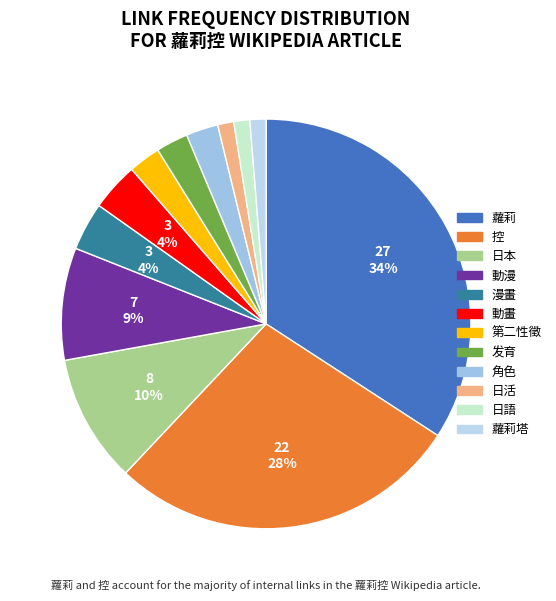

Approximately how many times larger is the value at 蘿莉 compared to 第二性徵?

13.5